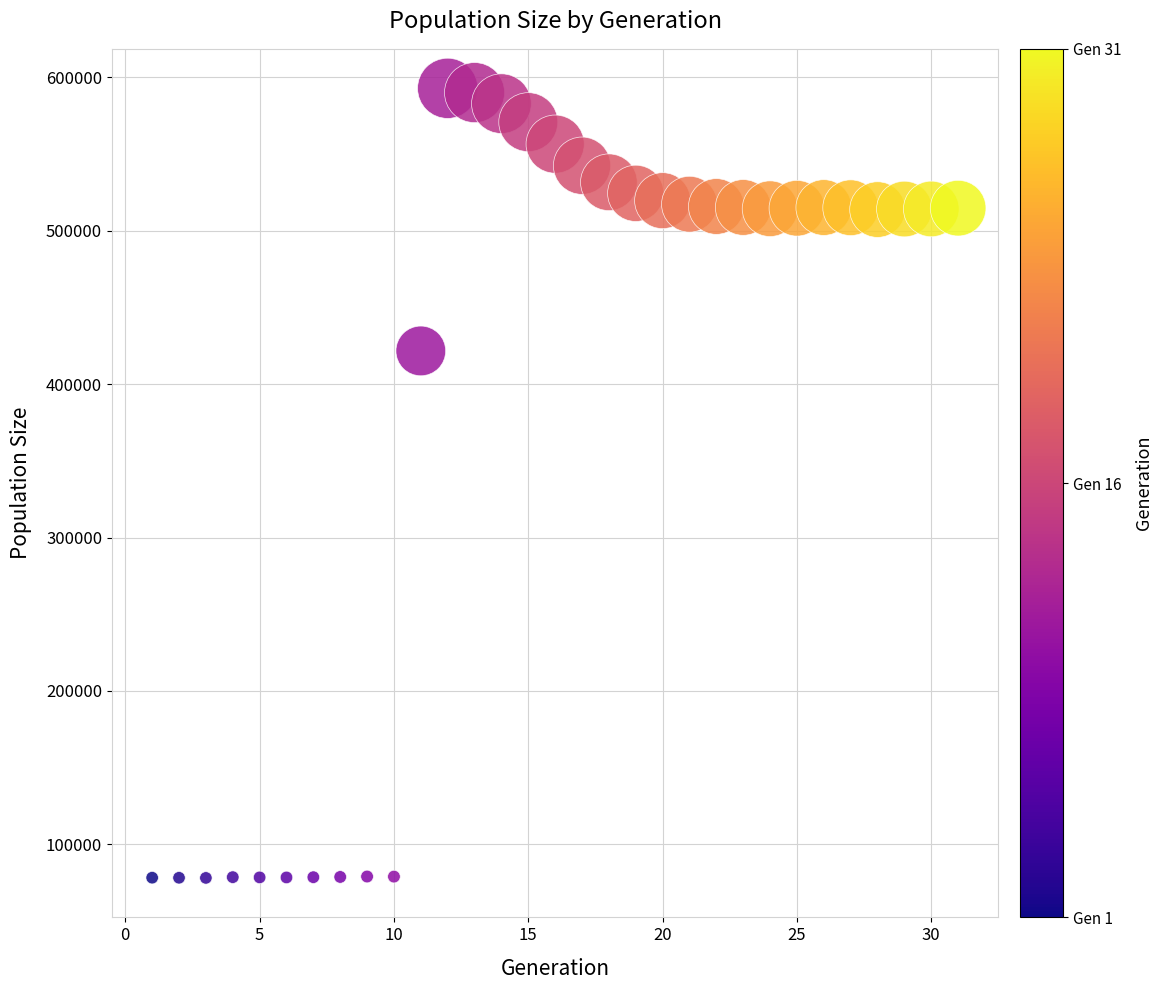

What Y value in the scatter plot is closest to 335443?

421582